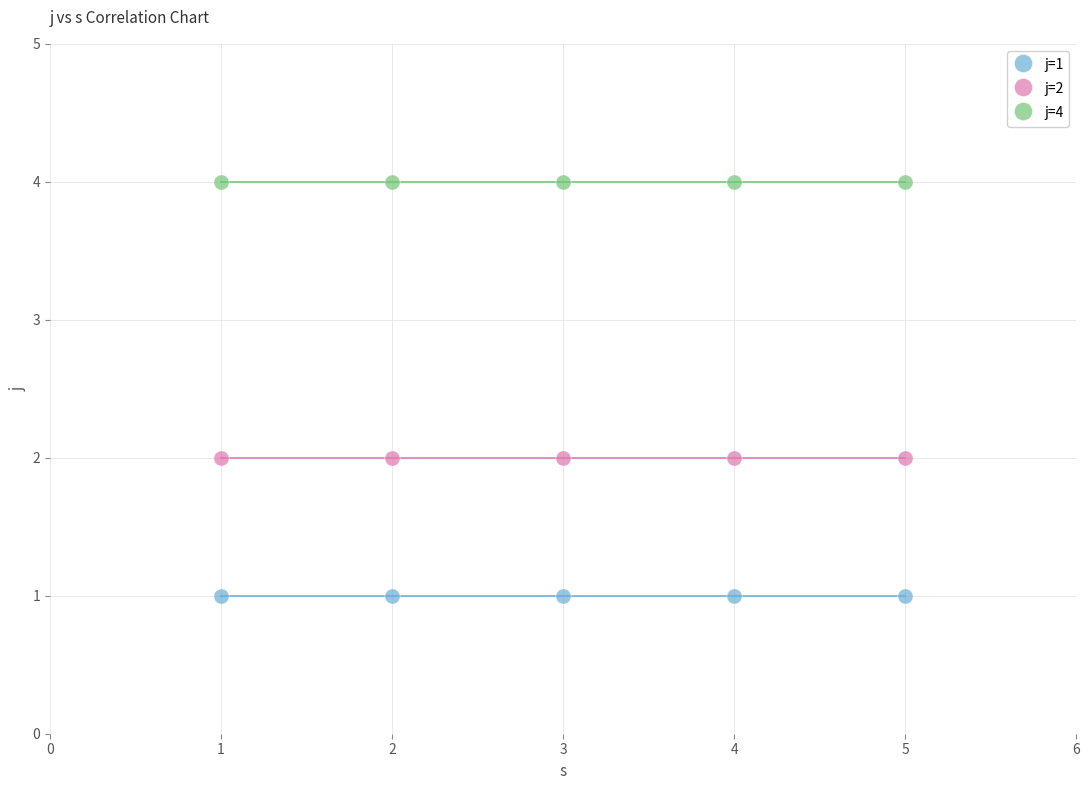

Which series reaches the minimum Y coordinate?

j=1